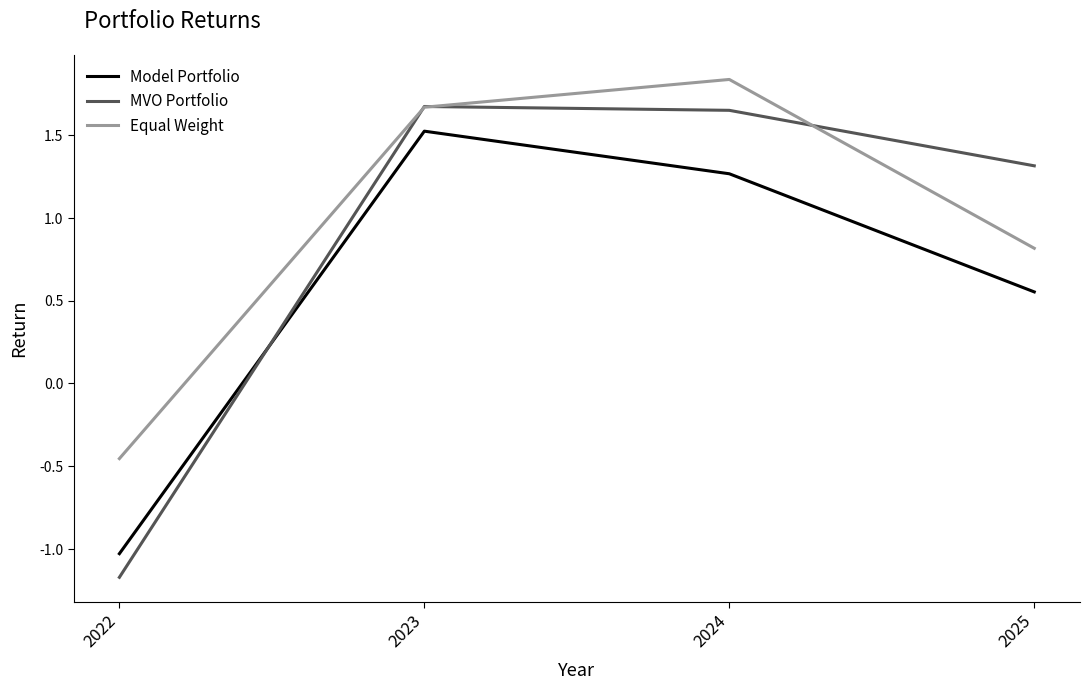

Where does the Model Portfolio series first go above 1?

2023